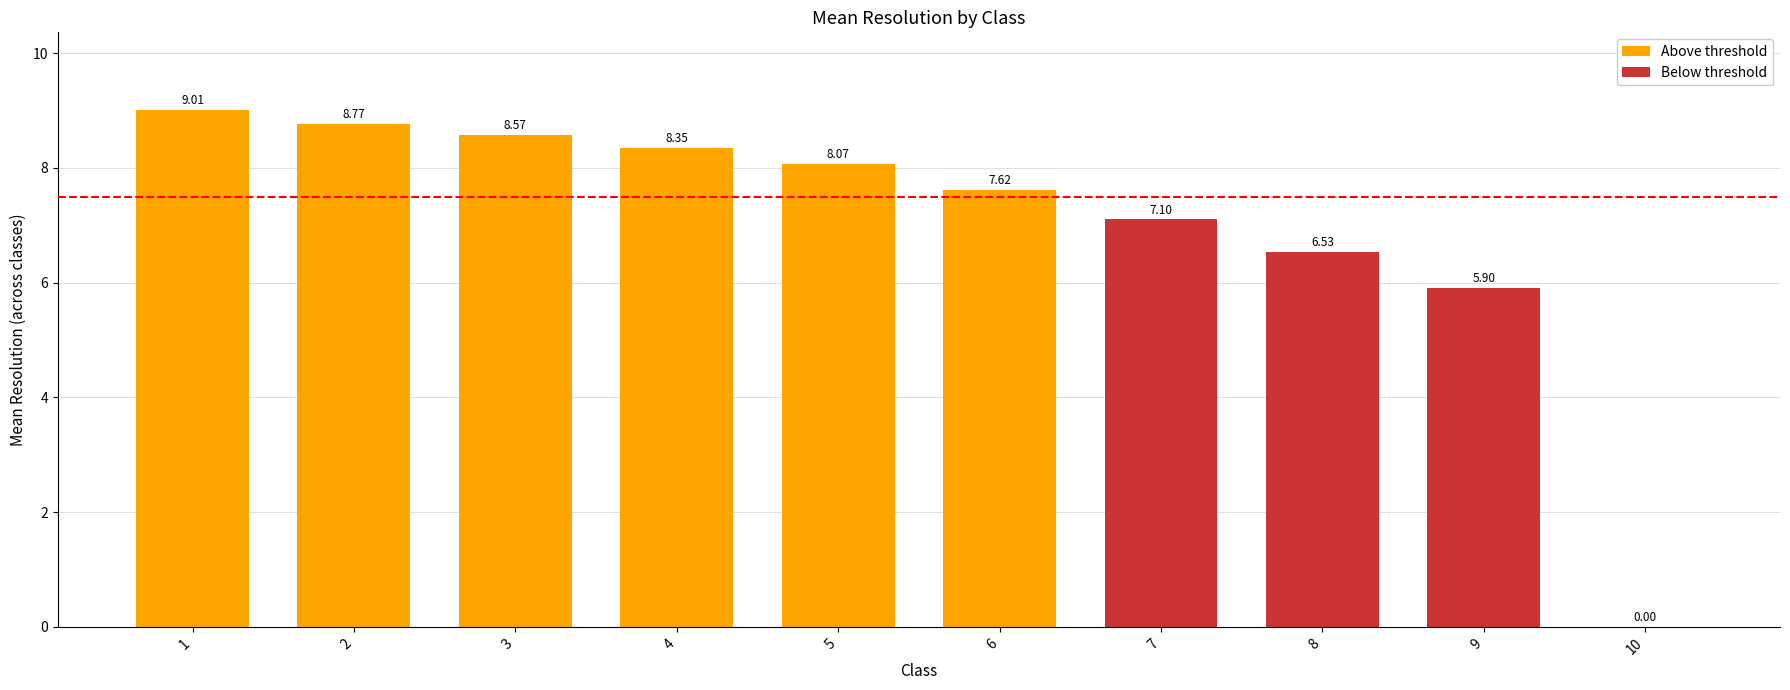

List the labels in order of value, smallest first.

10, 9, 8, 7, 6, 5, 4, 3, 2, 1